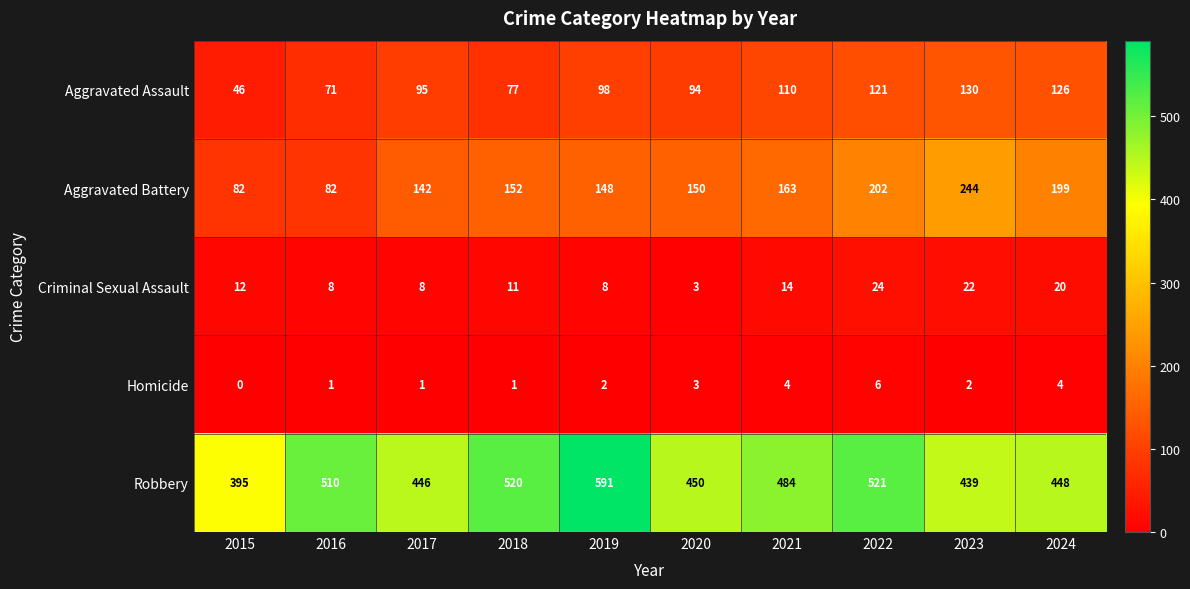

At how many categories does at least one series exceed 105?

10